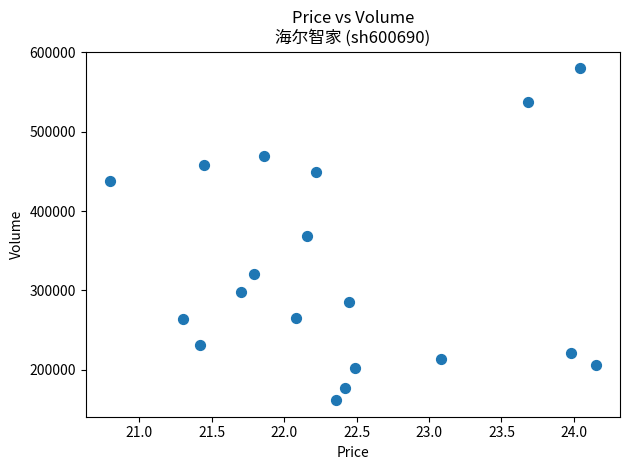

What is the range of Y values (max minus min)?

418393